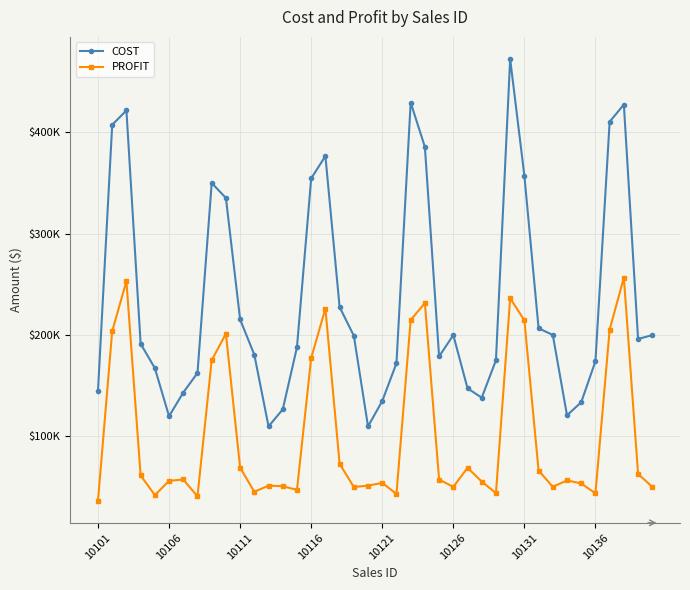

Where is PROFIT nearest to the value 146375?

8